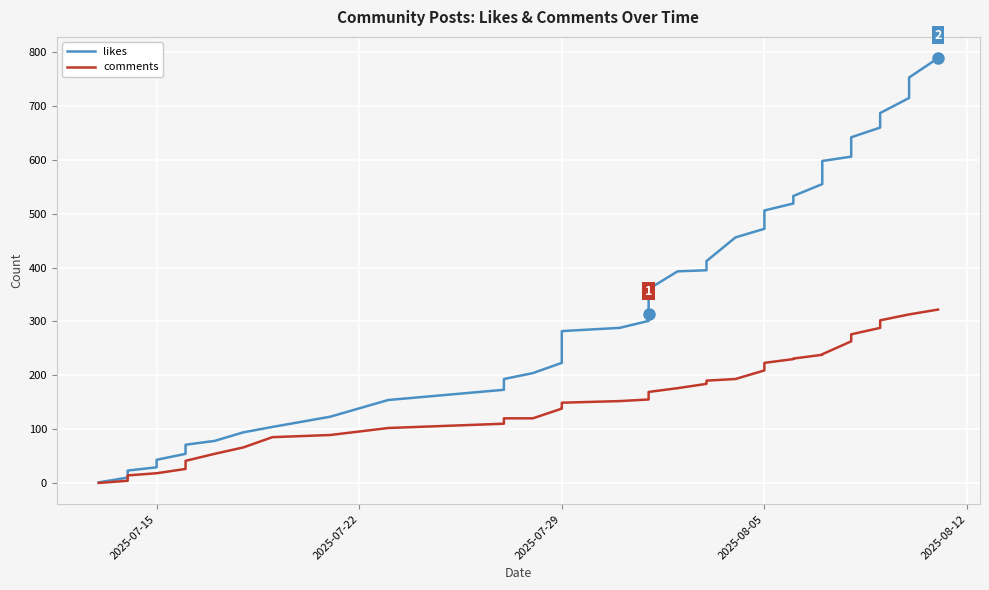

What is the sum of all comments values?

6303